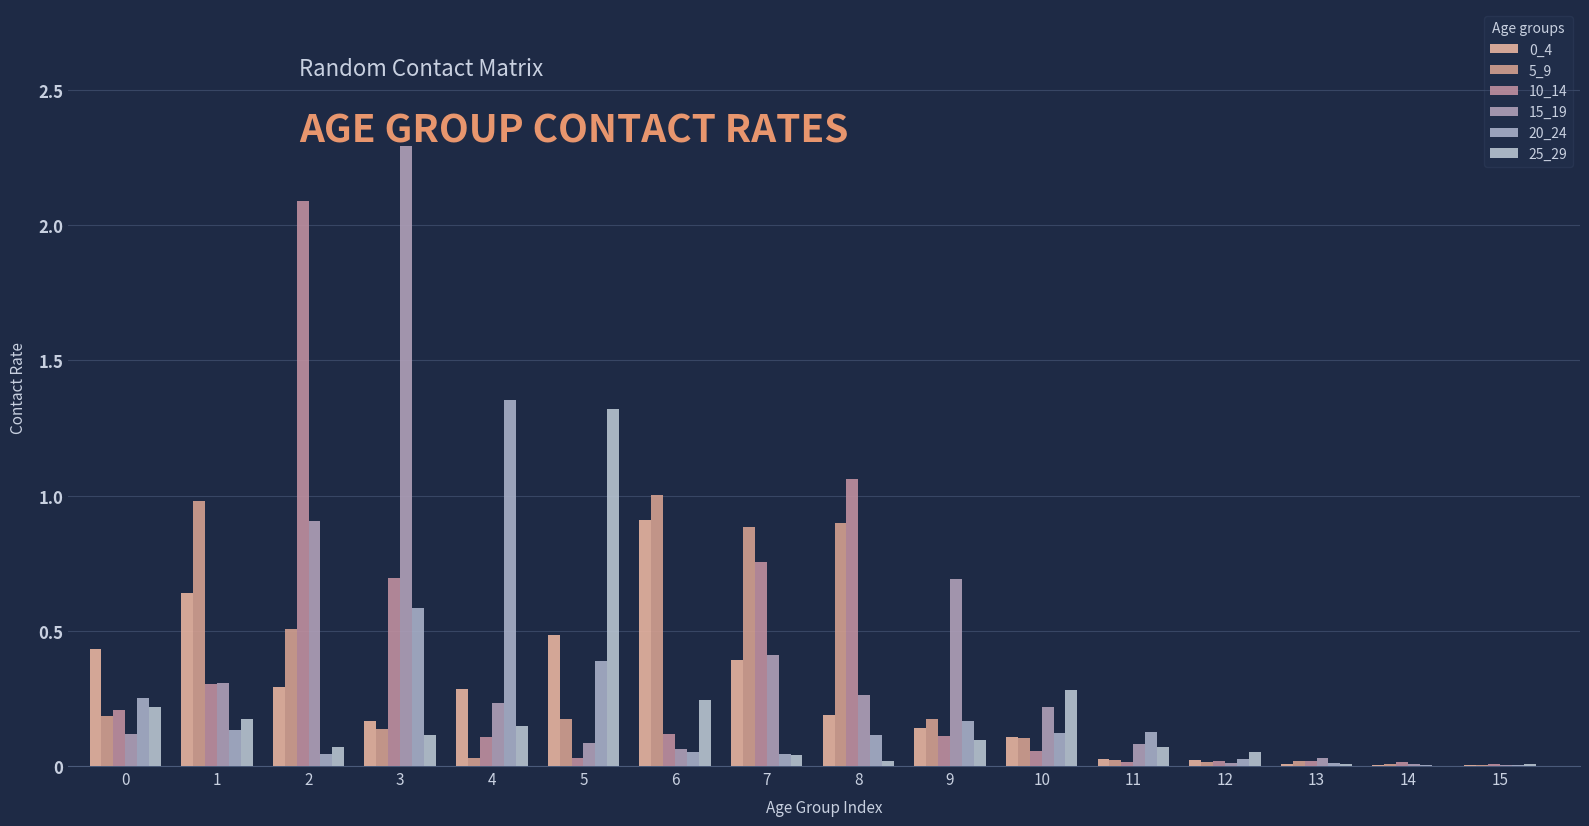

How many distinct data groups are displayed?

6